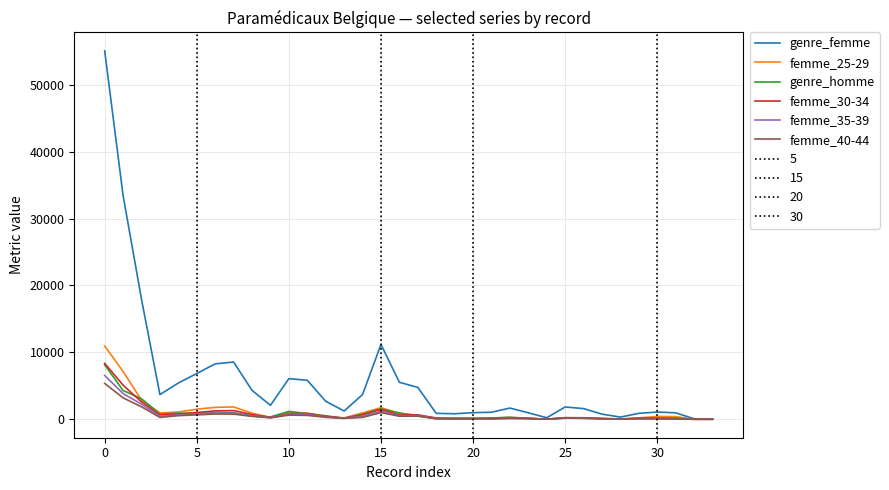

What is the approximate value of femme_25-29 at 24?

13